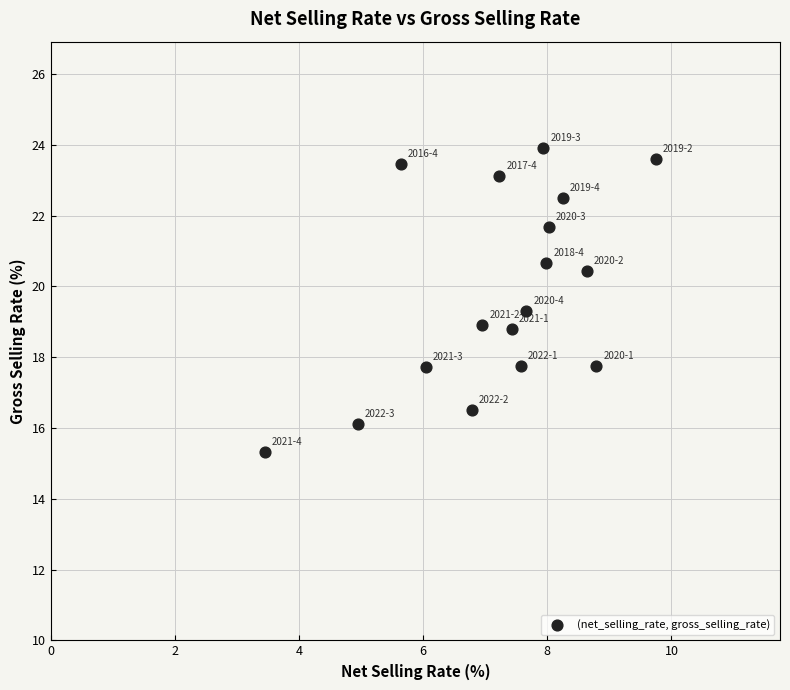

What is the range of Y values (max minus min)?

8.6